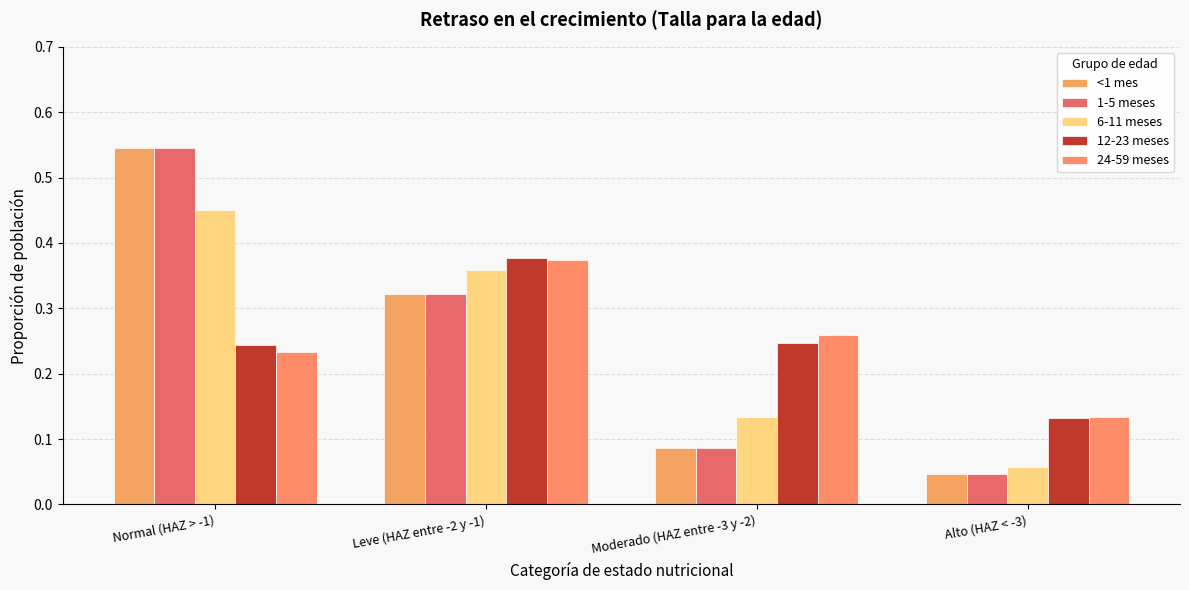

Rank the series at Normal (HAZ > -1) from lowest to highest value.

24-59 meses, 12-23 meses, 6-11 meses, <1 mes, 1-5 meses